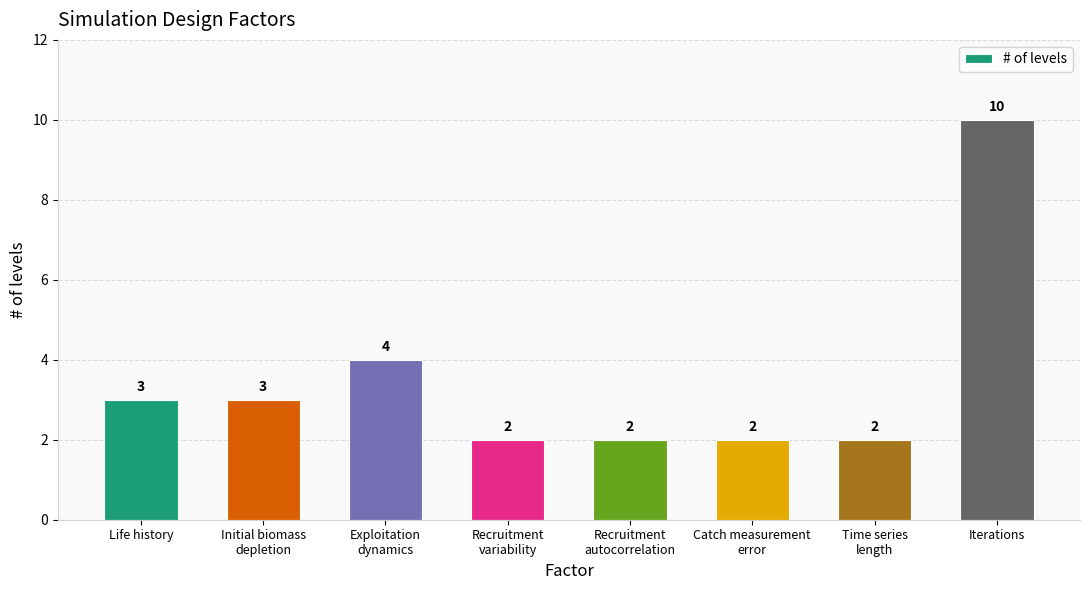

Are the bars horizontal?

No